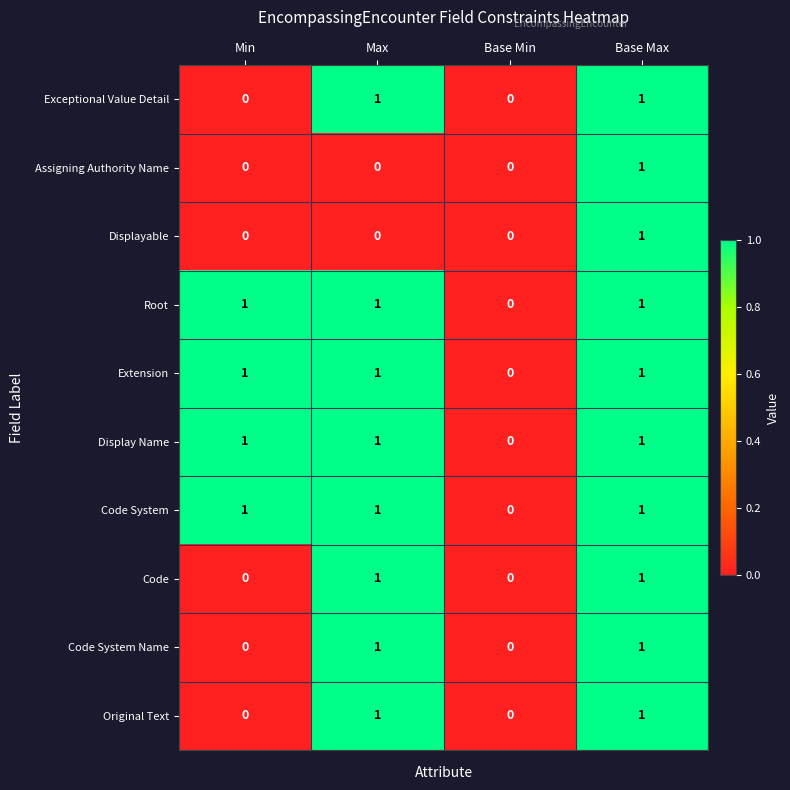

Count the Code System values in the range 1 to 2.

3